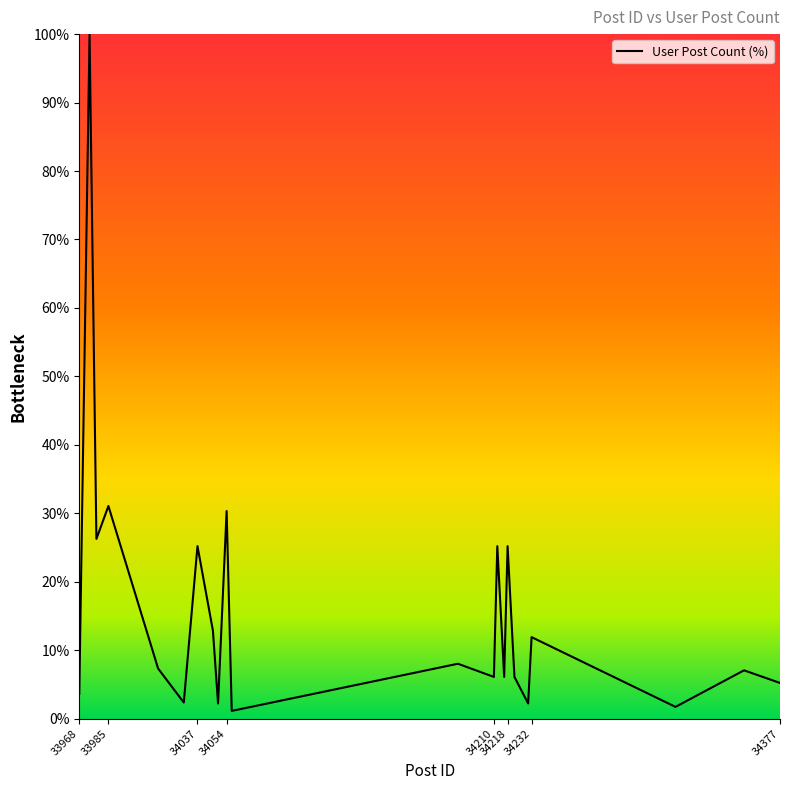

What is the difference between the maximum and minimum values?

98.9